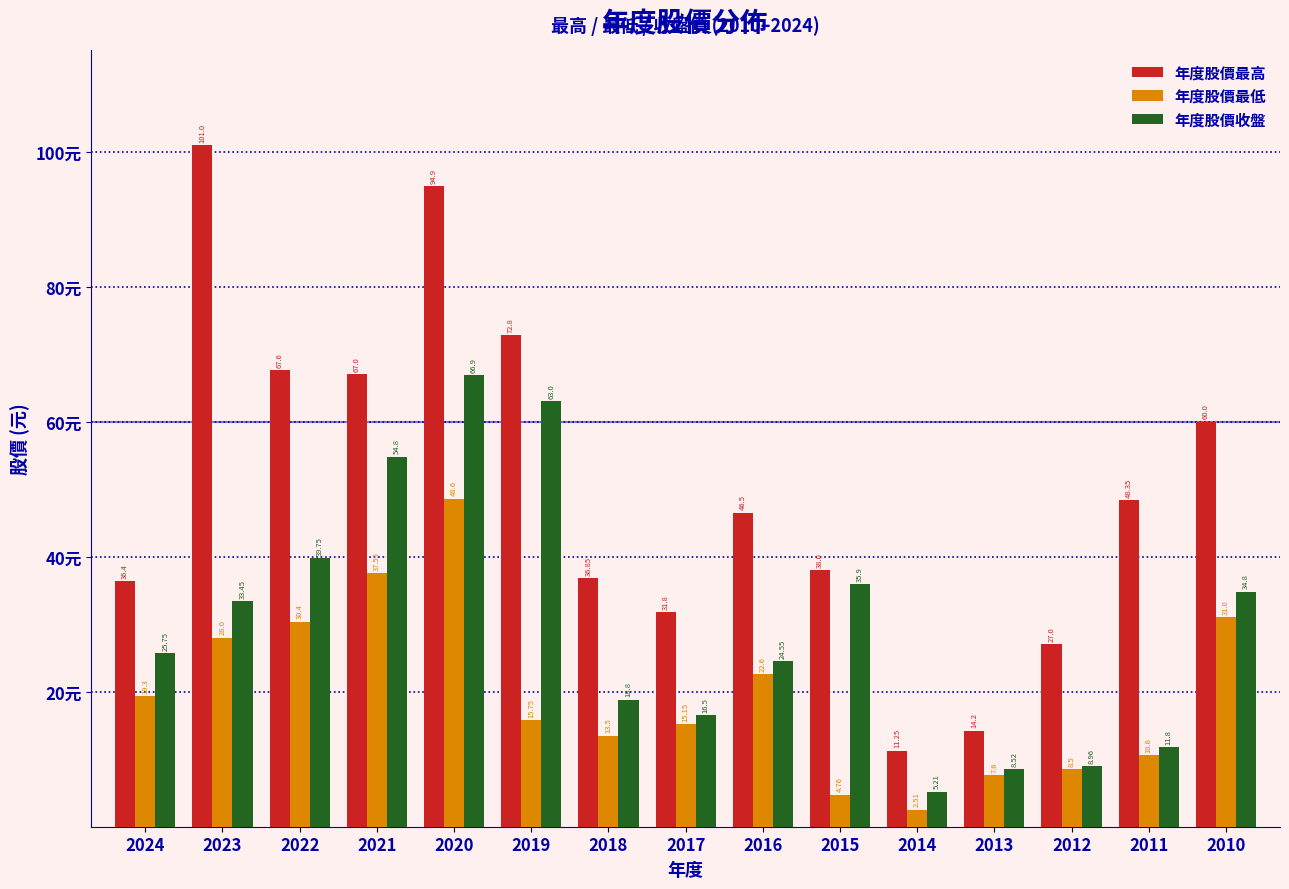

Is the value of 年度股價最高 at 2010 greater than the value of 年度股價收盤 at 2017?

Yes